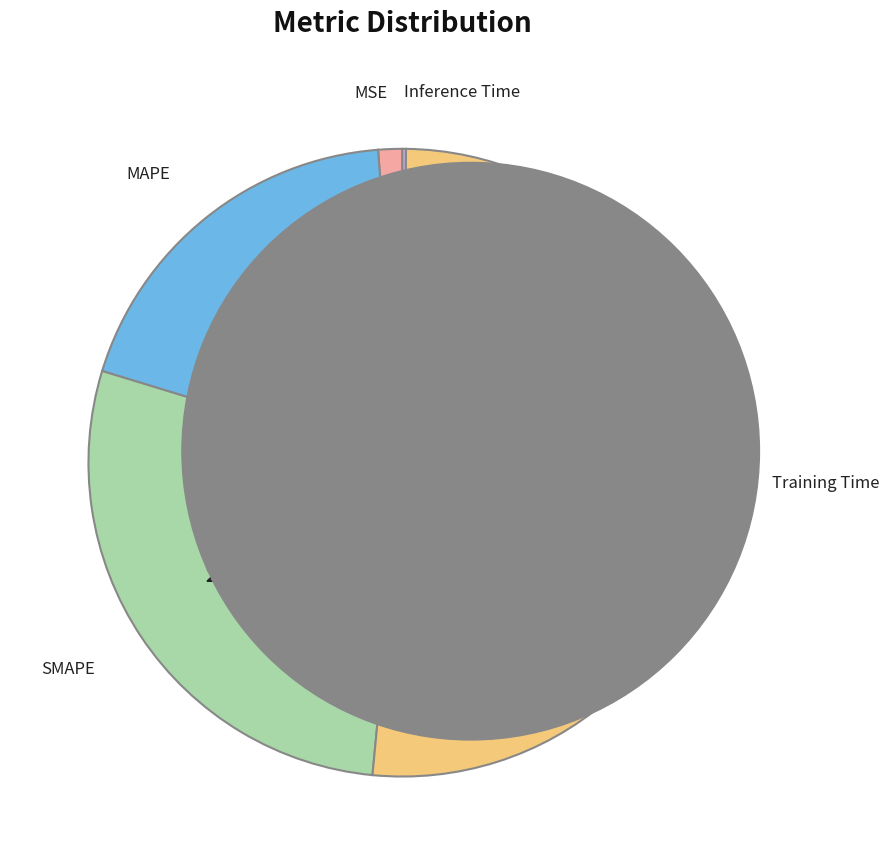

To the nearest percent, what portion does MSE represent?

1%